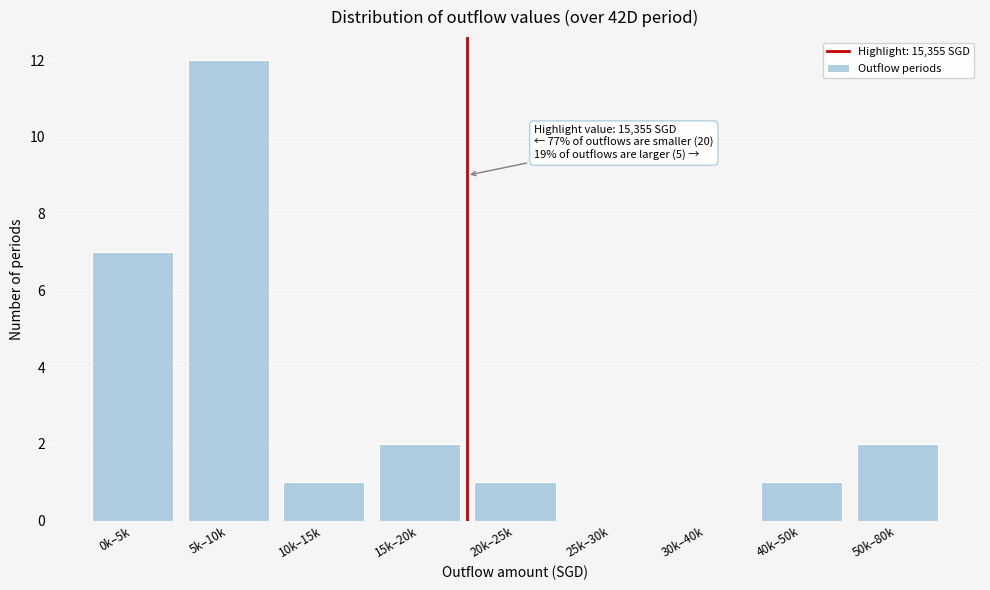

Reading left to right, what are all the values shown in this chart?

0k–5k=7	5k–10k=12	10k–15k=1	15k–20k=2	20k–25k=1	25k–30k=0	30k–40k=0	40k–50k=1	50k–80k=2